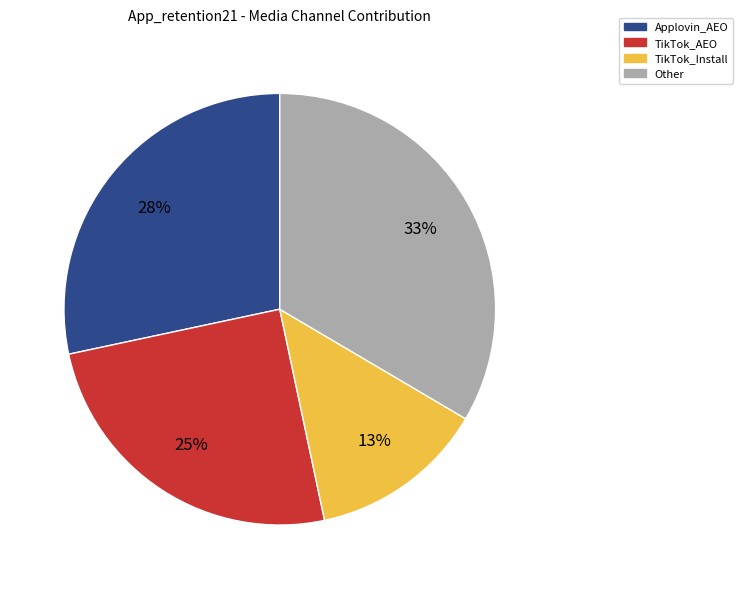

To the nearest percent, what is the difference between the largest and smallest slice percentages?

20%